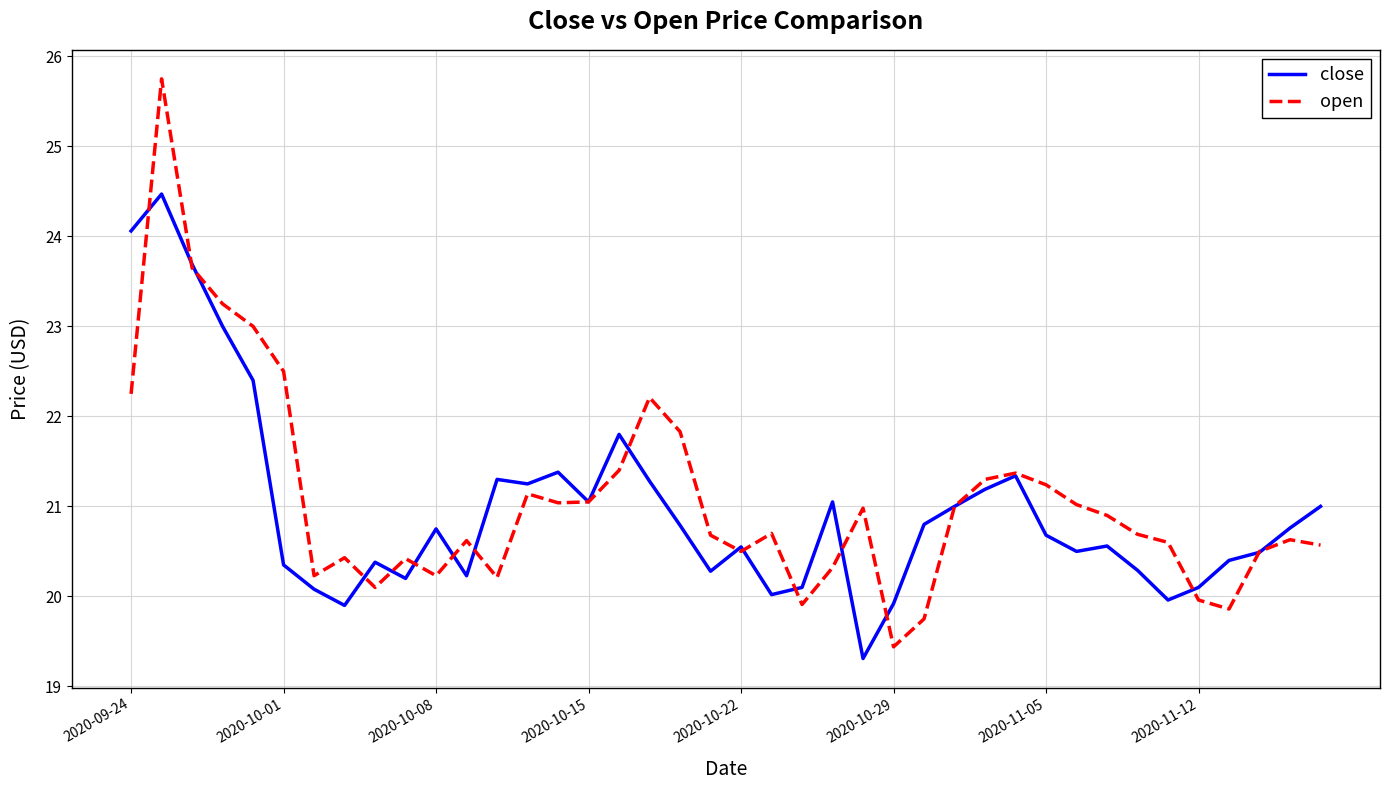

List the series in order of their peak value, lowest first.

close, open